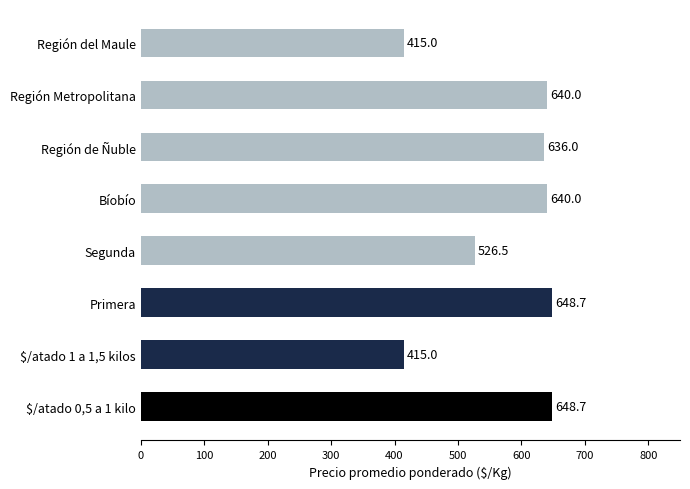

Count the number of categories in the chart.

8